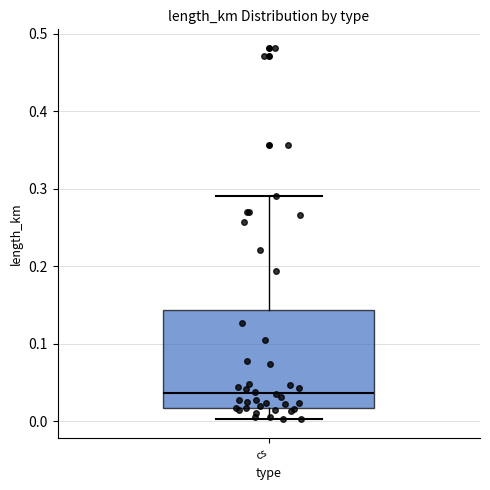

Where does the median line of the box for cs sit on the y-axis? The values are not printed on the chart, so give them approximately, as read against the axis.

0.04